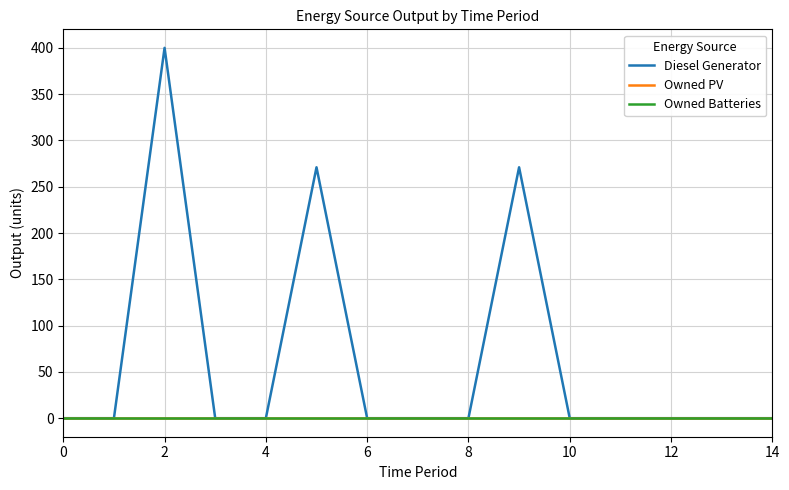

Which series has the widest spread of values?

Diesel Generator